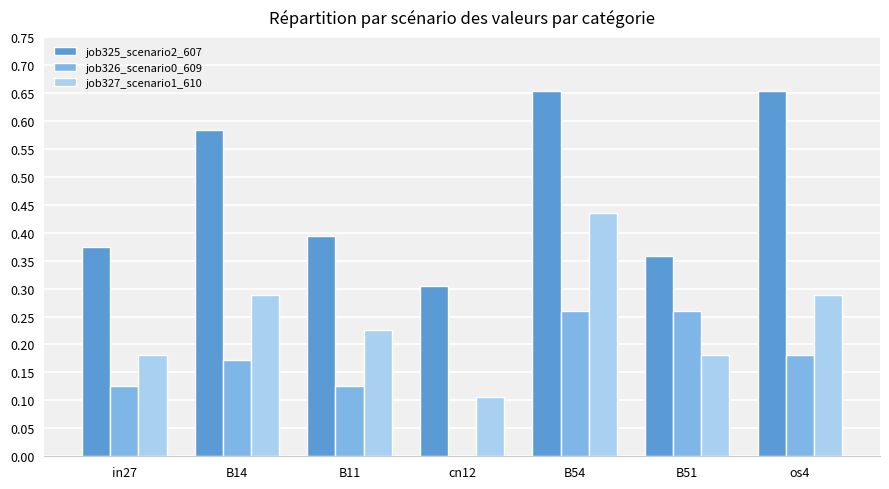

Is the value of job326_scenario0_609 at B54 greater than the value of job325_scenario2_607 at B54?

No